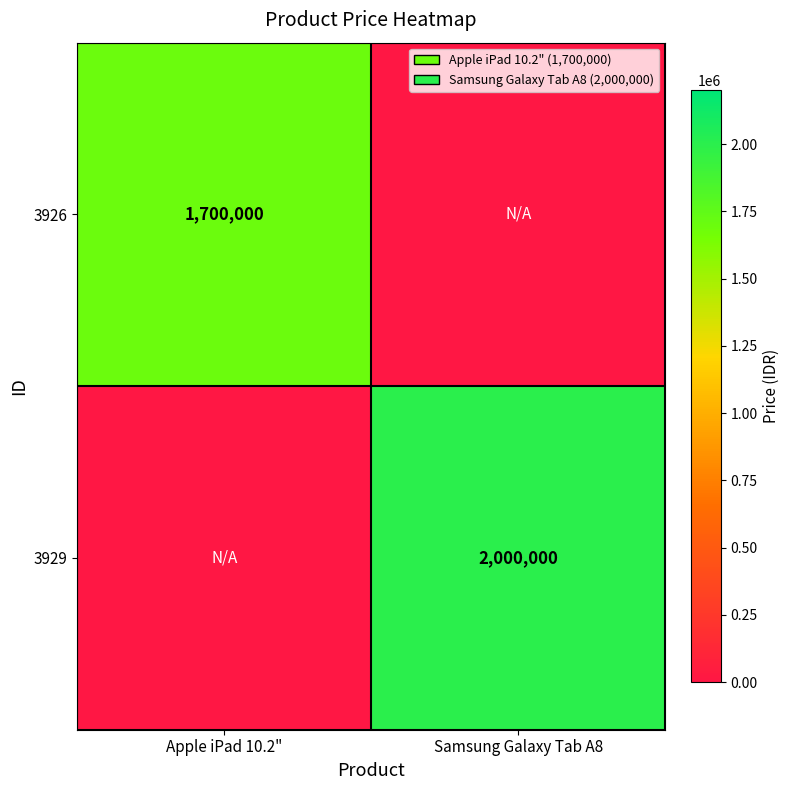

The value of 3929 at Samsung Galaxy Tab A8 is 2000000. True or false?

True